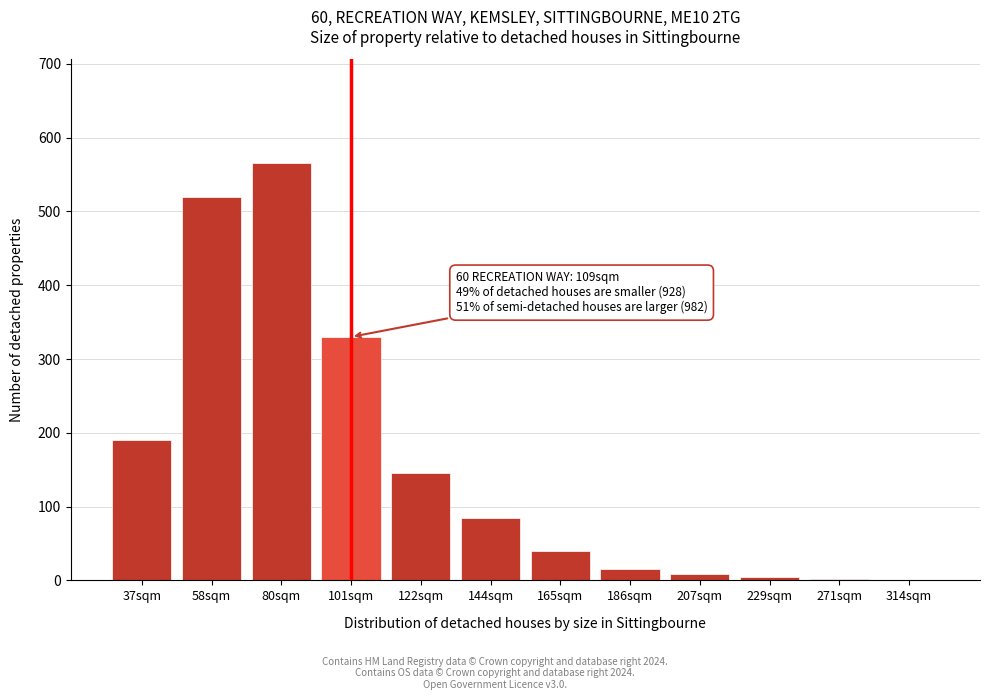

What is the sum of all values?

1905